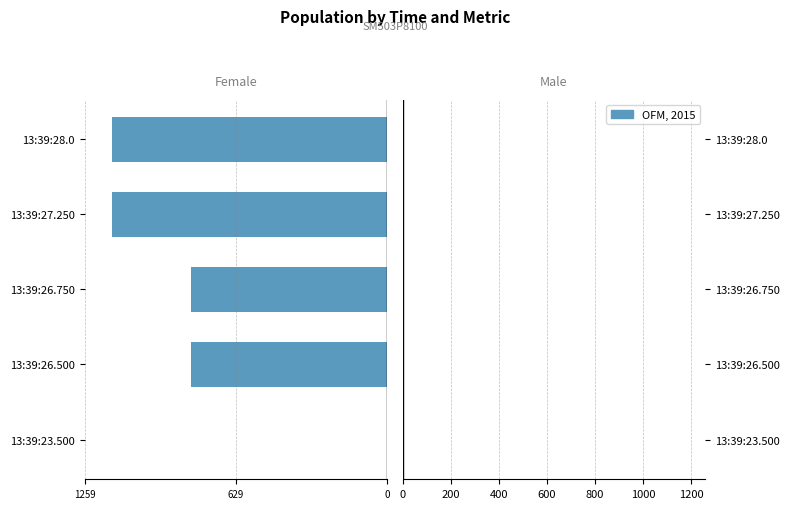

Is it true that the value at 13:39:28.0 is 2?

False